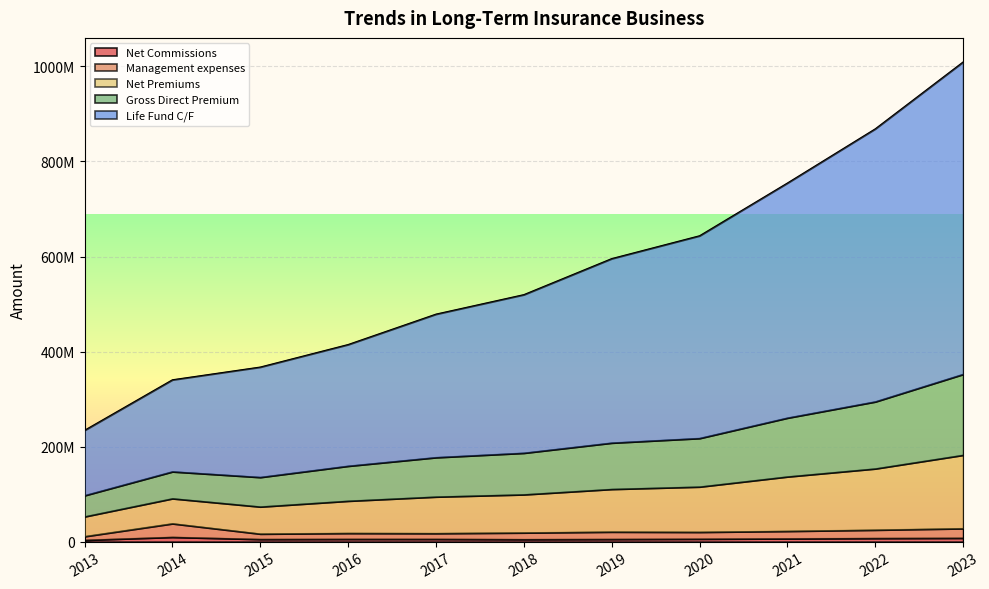

At which category is the sum across all series the highest?

2023